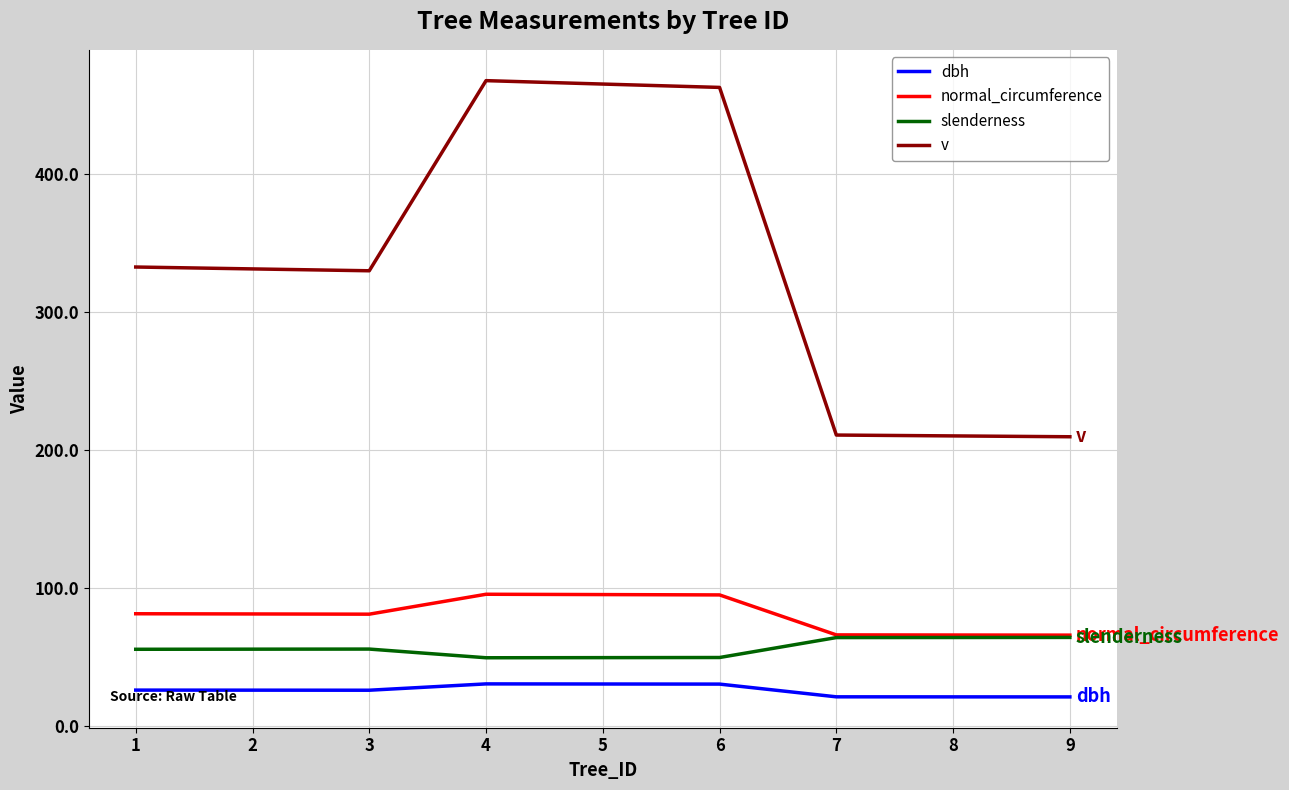

The normal_circumference series shows 65.8 at 7. True or false?

True